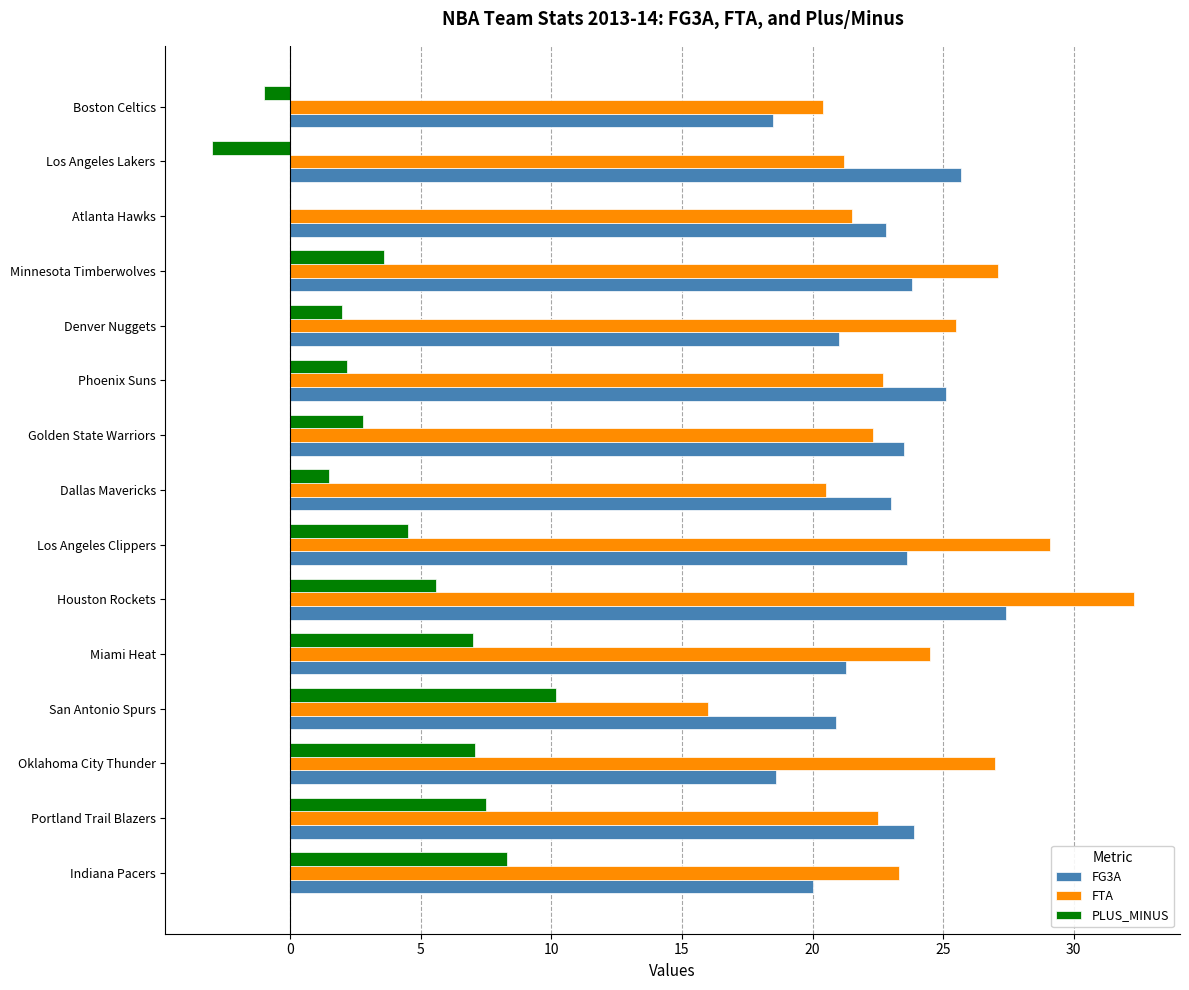

At which category is the sum across all series the highest?

Houston Rockets